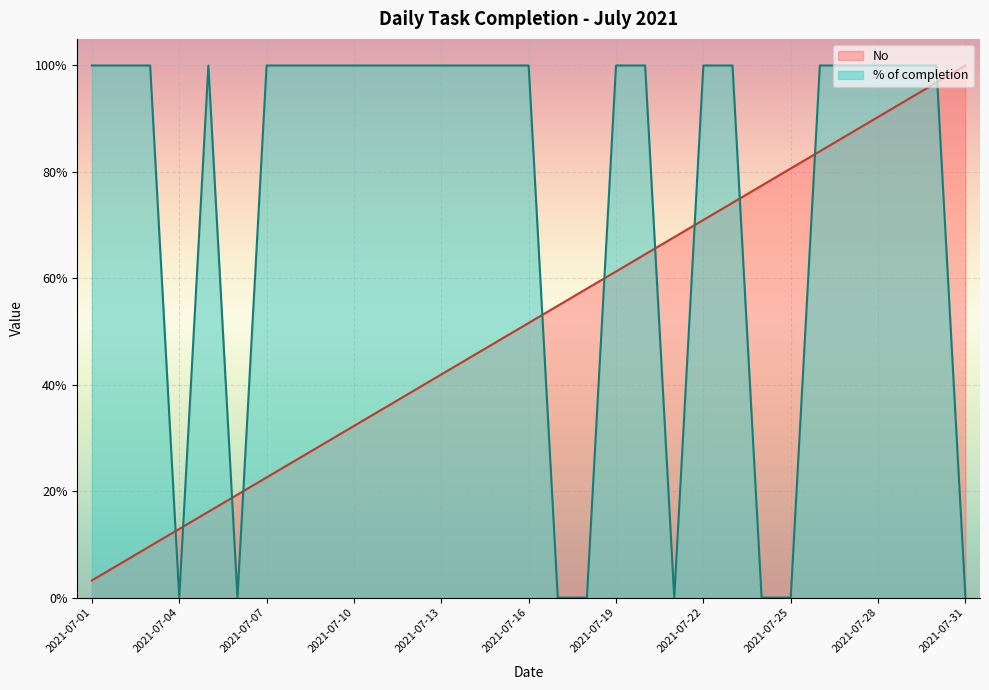

What are all the series names shown in the legend?

No, % of completion